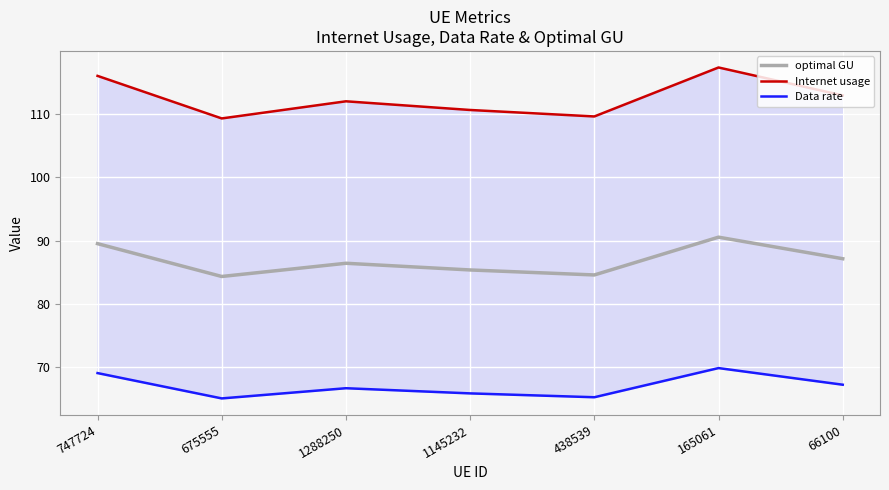

What position from the left is 1145232?

4